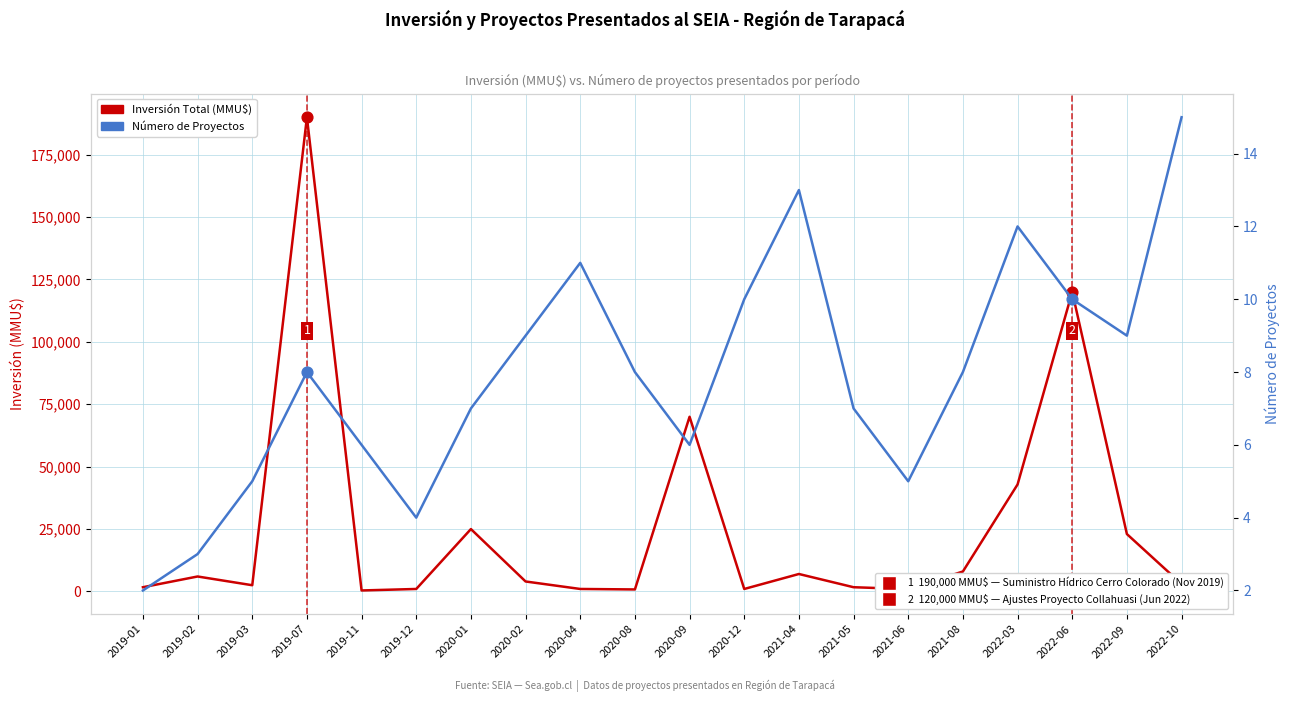

Which series has the largest Y range (max minus min)?

Inversión Total (MMU$)